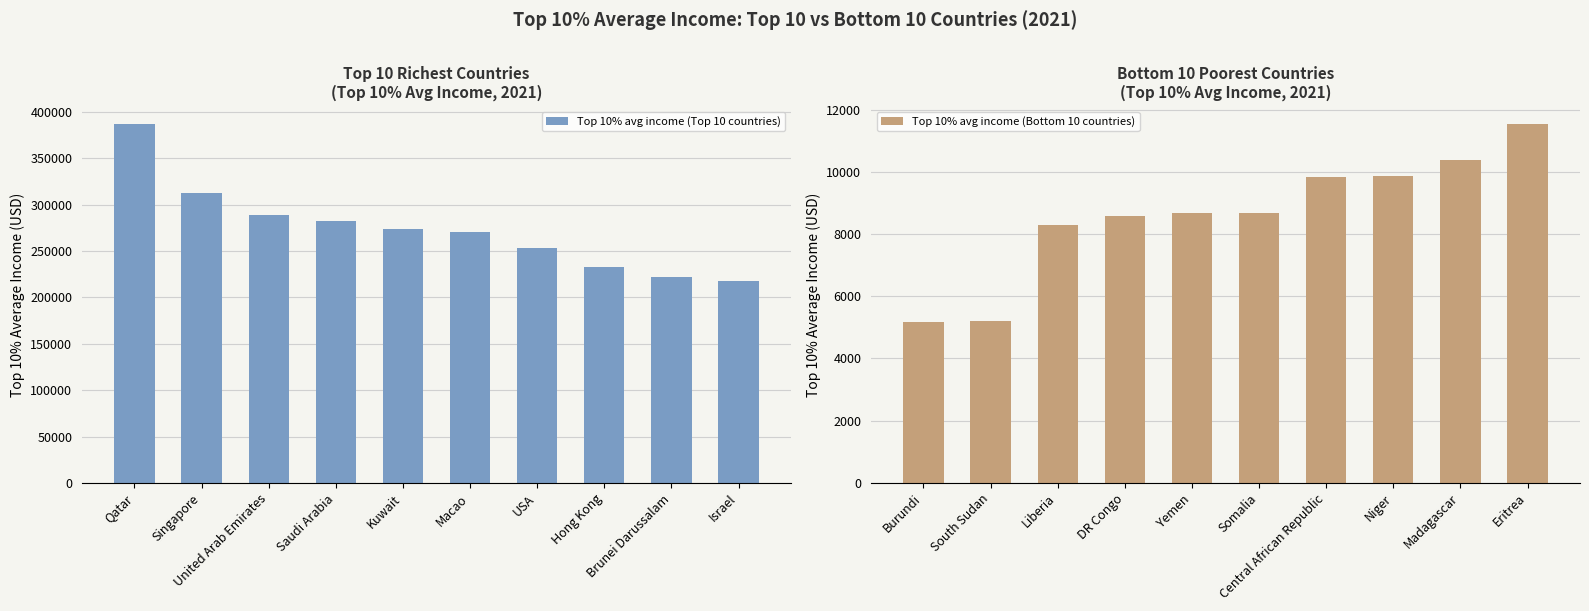

At how many categories does at least one series exceed 184708?

10